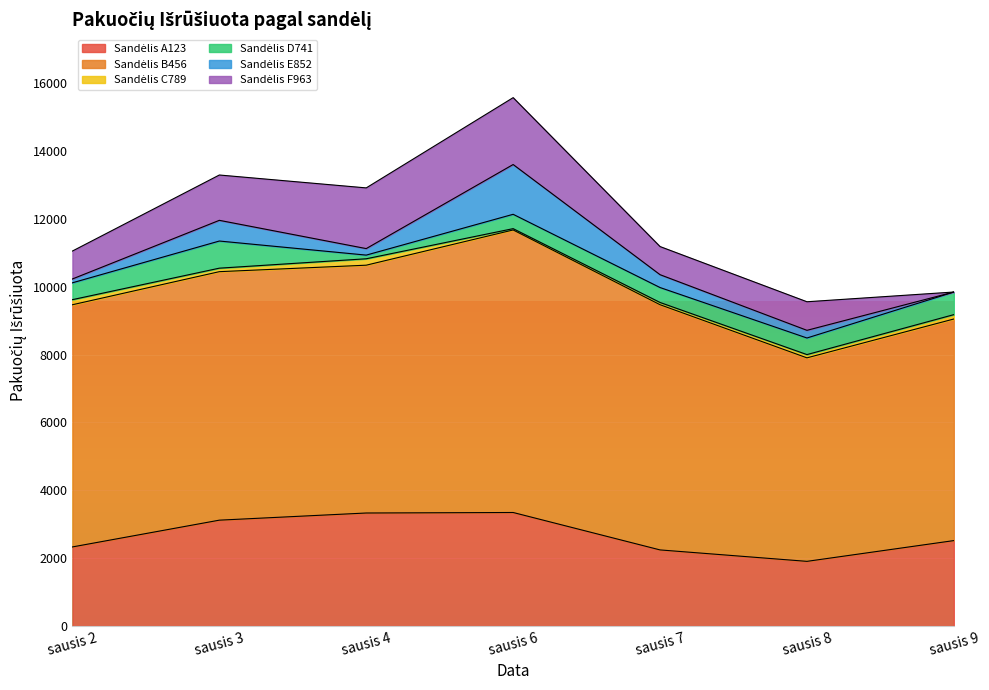

What is the sum of the Sandėlis C789 values at sausis 2 and sausis 9?

279